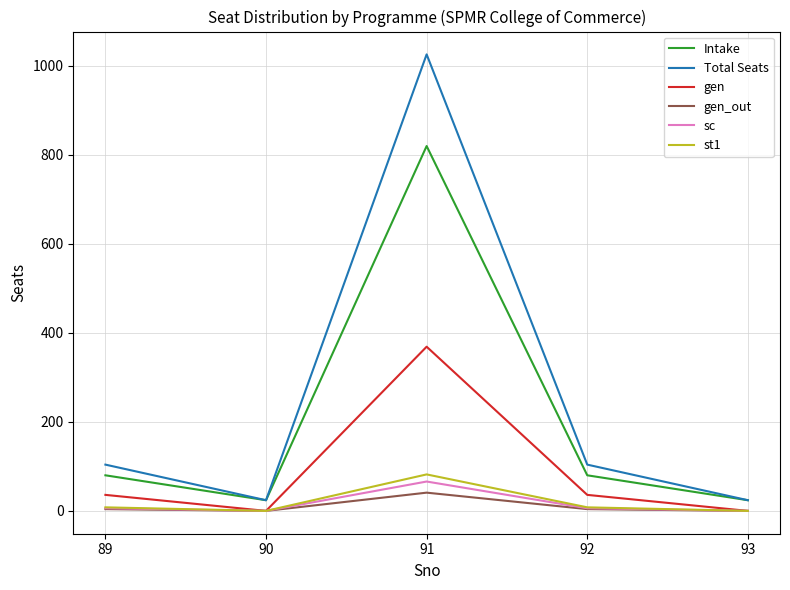

Is the value of Total Seats at 93 greater than the value of sc at 89?

Yes